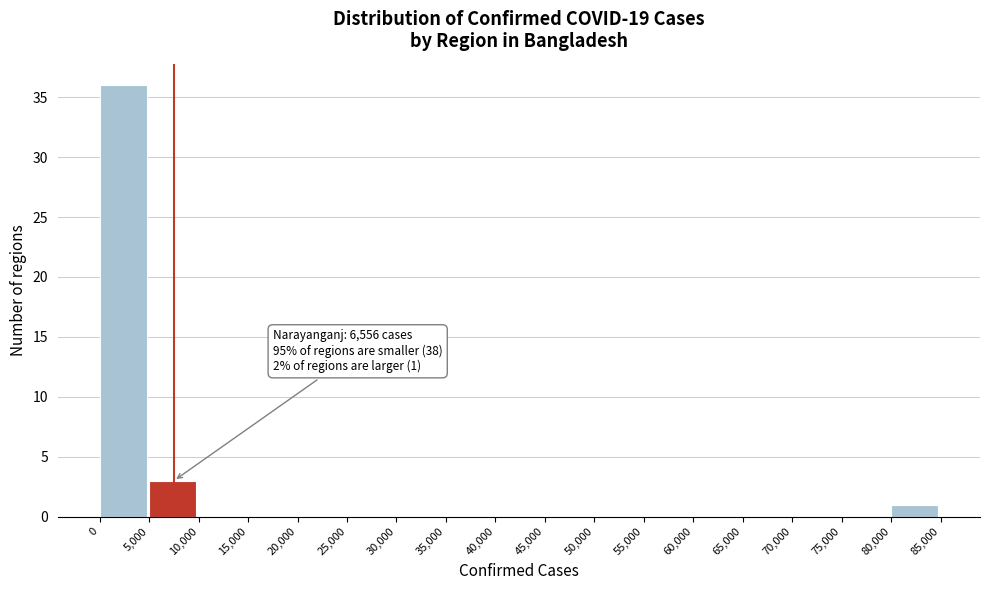

Which range on the x-axis has the tallest bar?

0 to 5,000